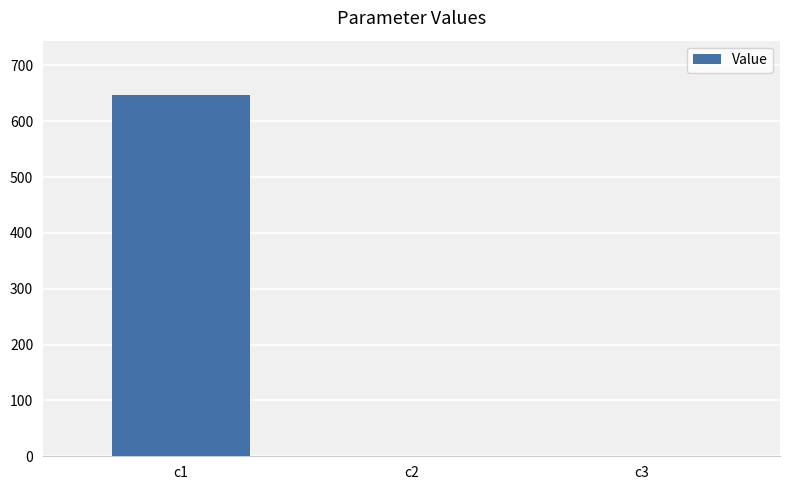

The value at c1 is 647.1. True or false?

True